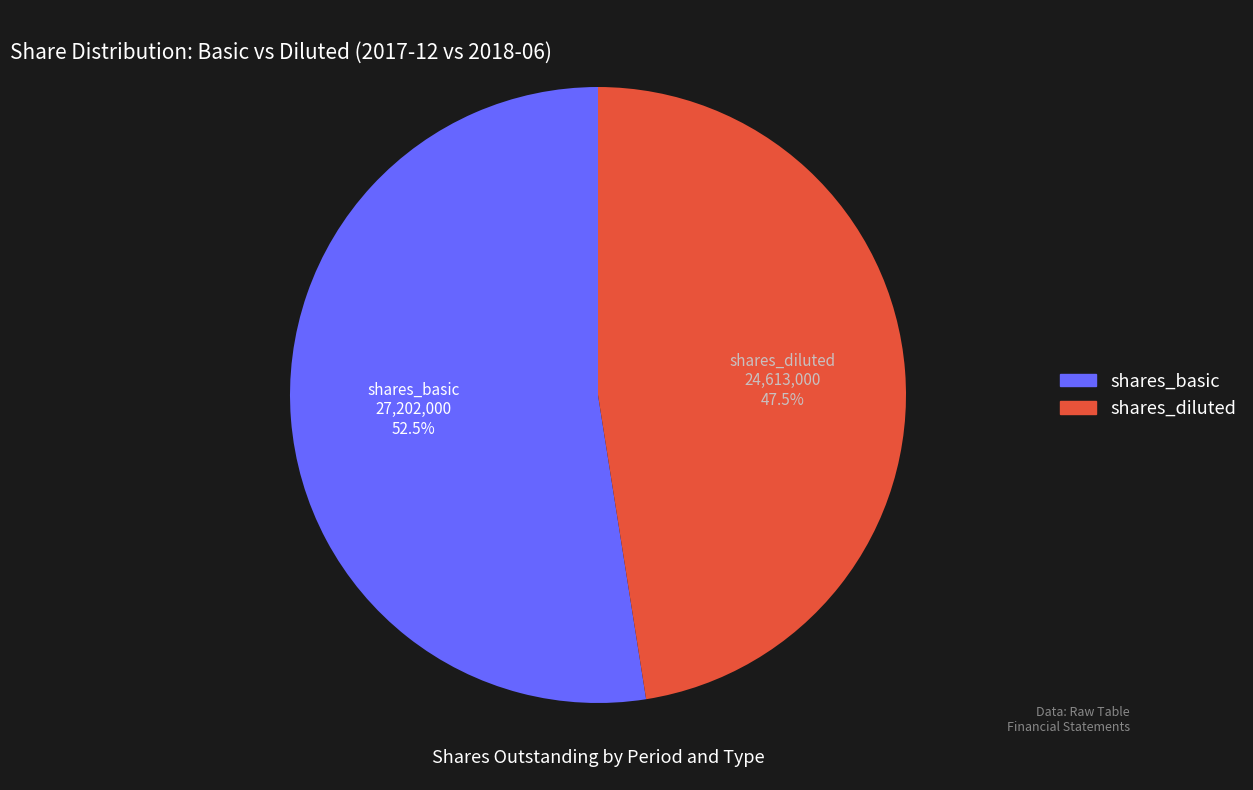

Is there a majority slice in this chart?

Yes